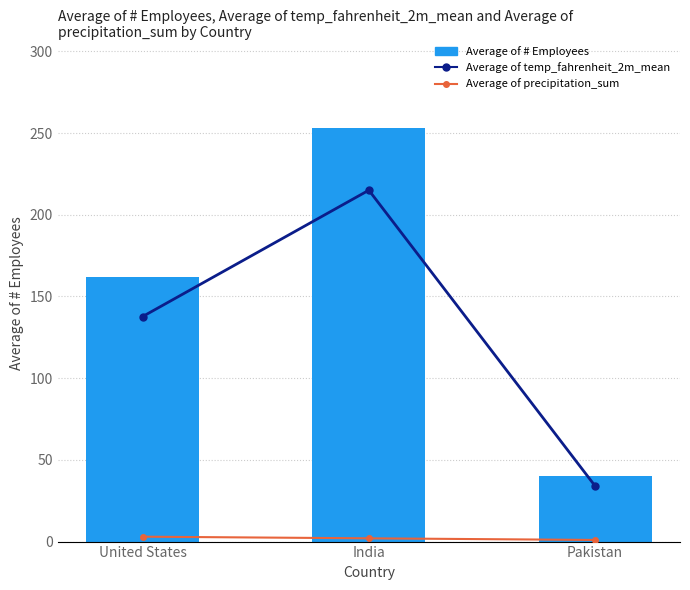

What is the sum of all Average of temp_fahrenheit_2m_mean values?

386.8